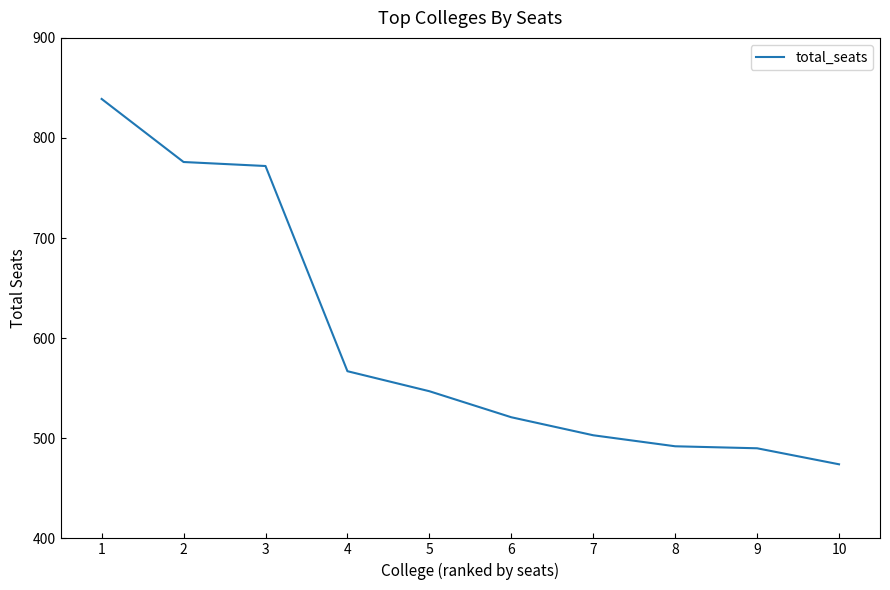

What is the maximum value shown in the chart?

839